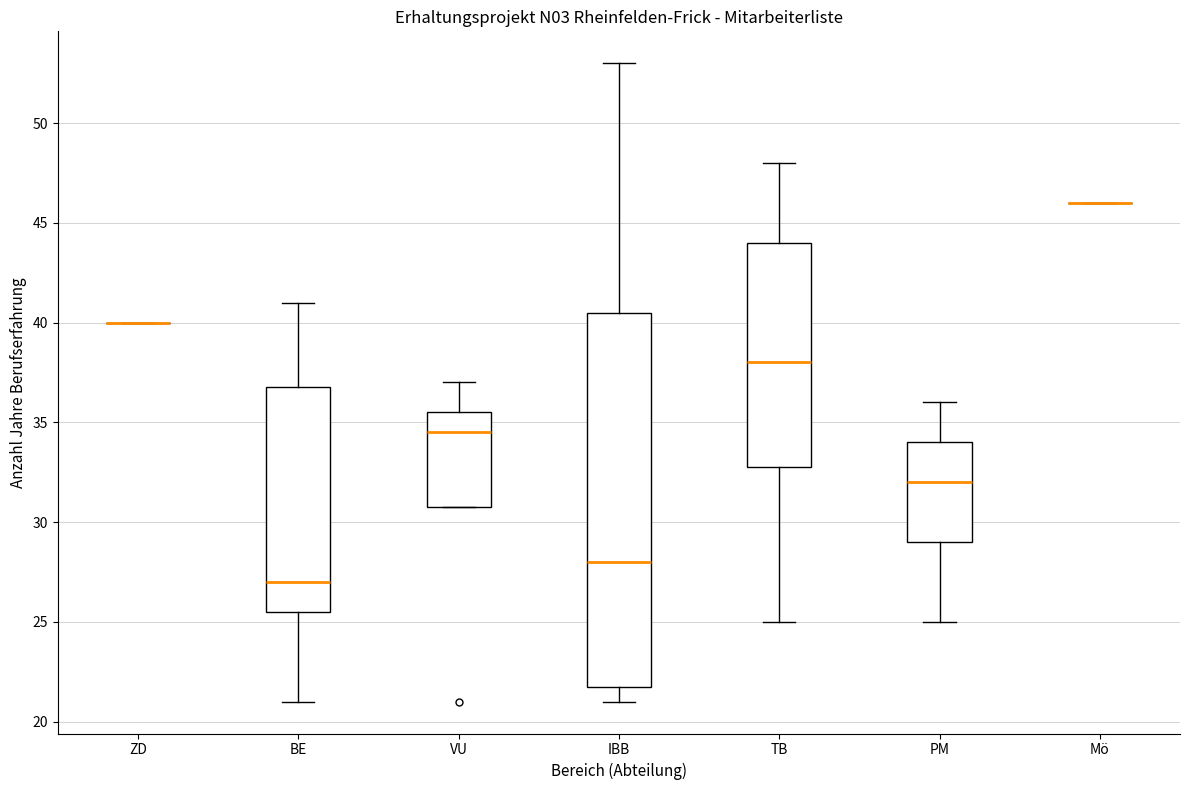

Reading left to right, transcribe this box plot: for each box, give where its median line is, the range the box spans, and where its two whiskers end, as read against the y-axis. The values are not printed on the chart, so give them approximately, as read against the axis.

ZD: box collapsed to a line at 40.0, whiskers 40.0 to 40.0
BE: median 27.0, box 25.5 to 37.0, whiskers 21.0 to 41.0
VU: median 34.5, box 31.0 to 35.5, whiskers 31.0 to 37.0
IBB: median 28.0, box 22.0 to 40.5, whiskers 21.0 to 53.0
TB: median 38.0, box 33.0 to 44.0, whiskers 25.0 to 48.0
PM: median 32.0, box 29.0 to 34.0, whiskers 25.0 to 36.0
Mö: box collapsed to a line at 46.0, whiskers 46.0 to 46.0